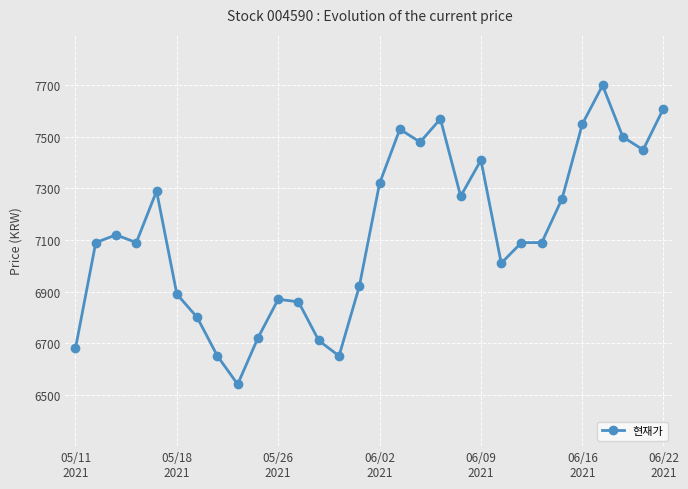

True or false: the data has more than 2 interior local peaks.

True